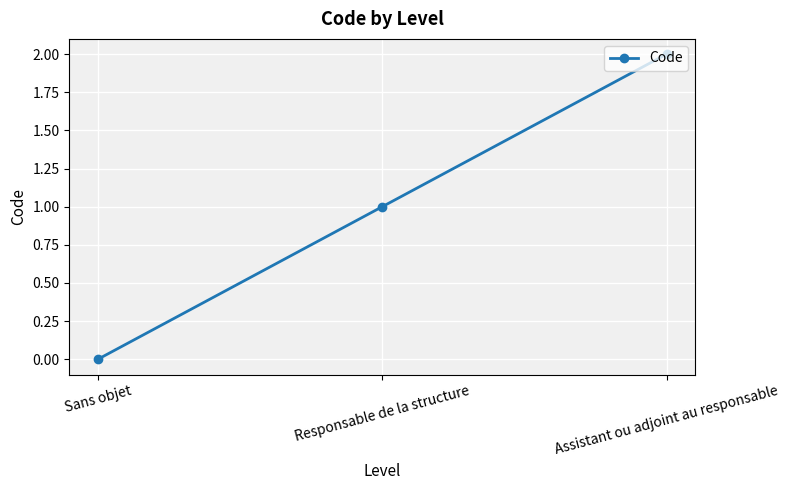

Count the number of data series in this chart.

1